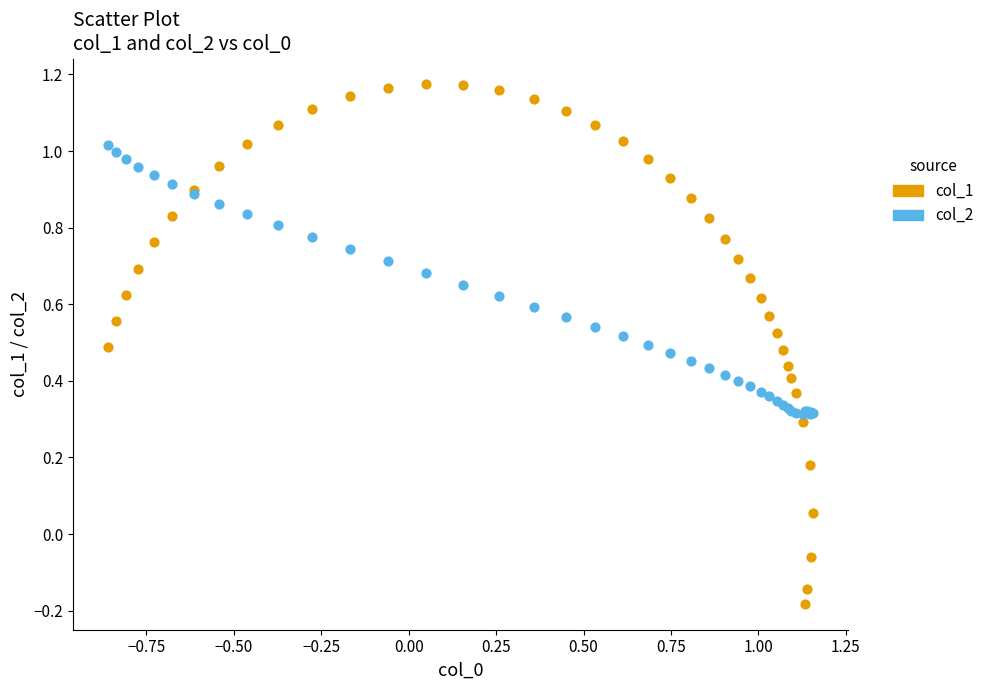

What are all the series names shown in the legend?

col_1, col_2